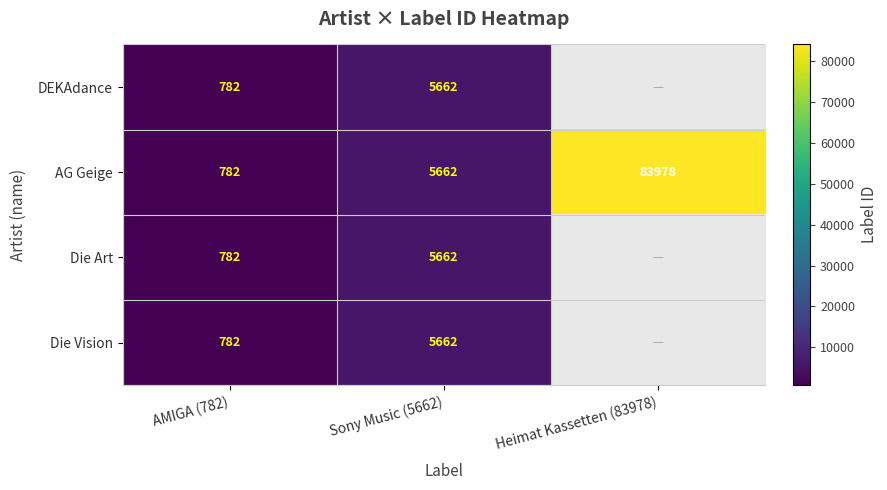

What is the total value across all series at Sony Music (5662)?

22648